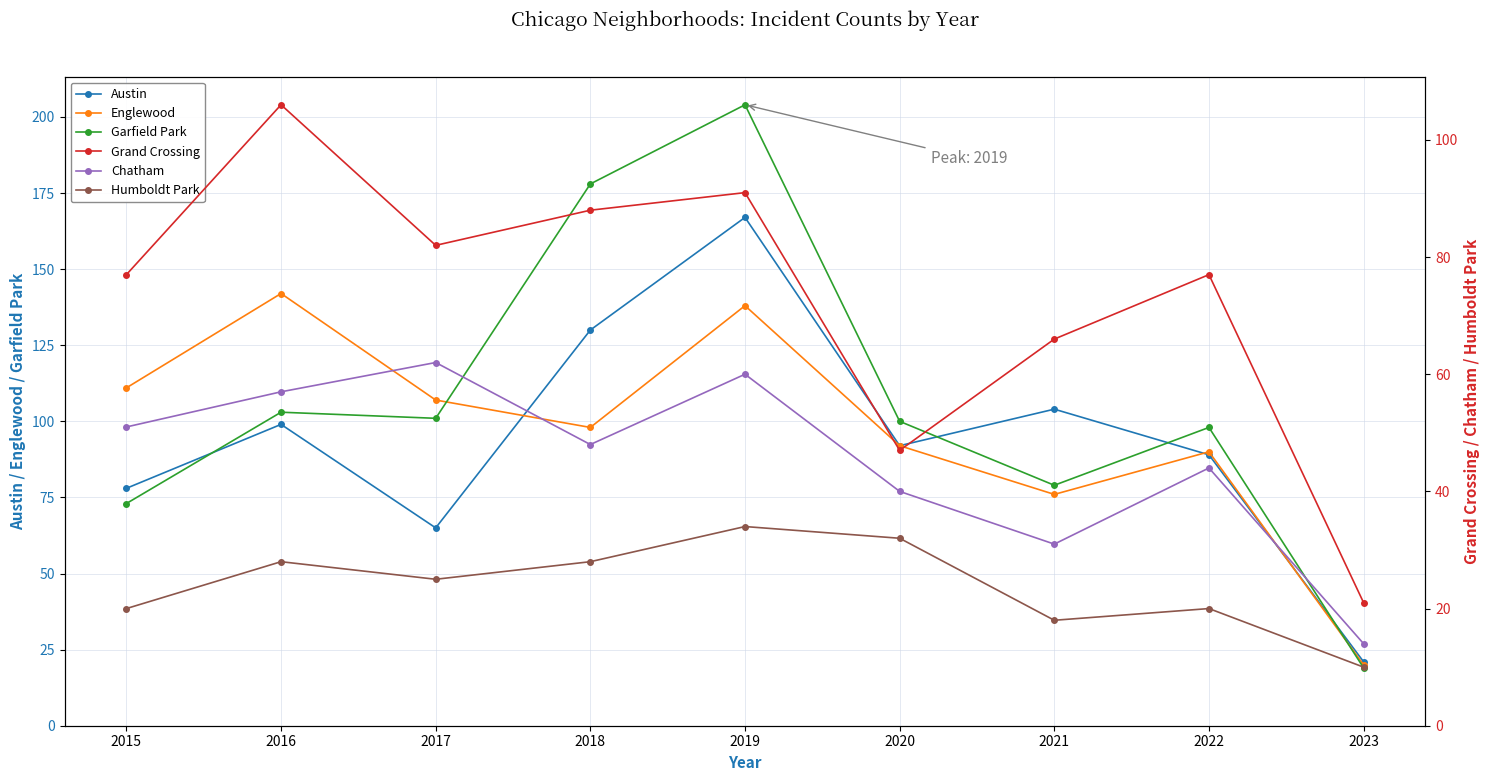

At which label is Englewood closest to 81?

2021